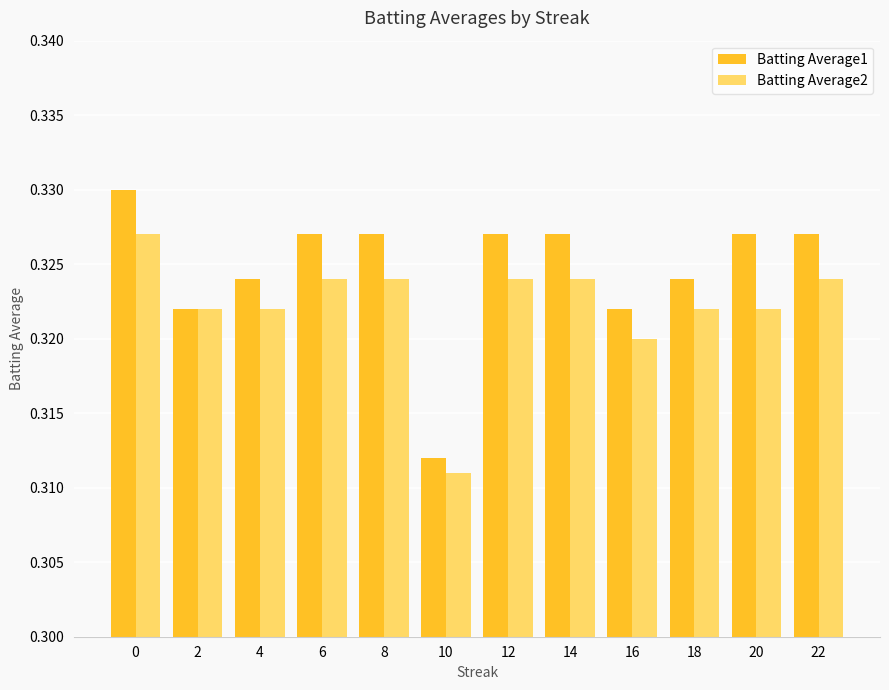

Rank the series by their maximum value, from lowest to highest.

Batting Average2, Batting Average1